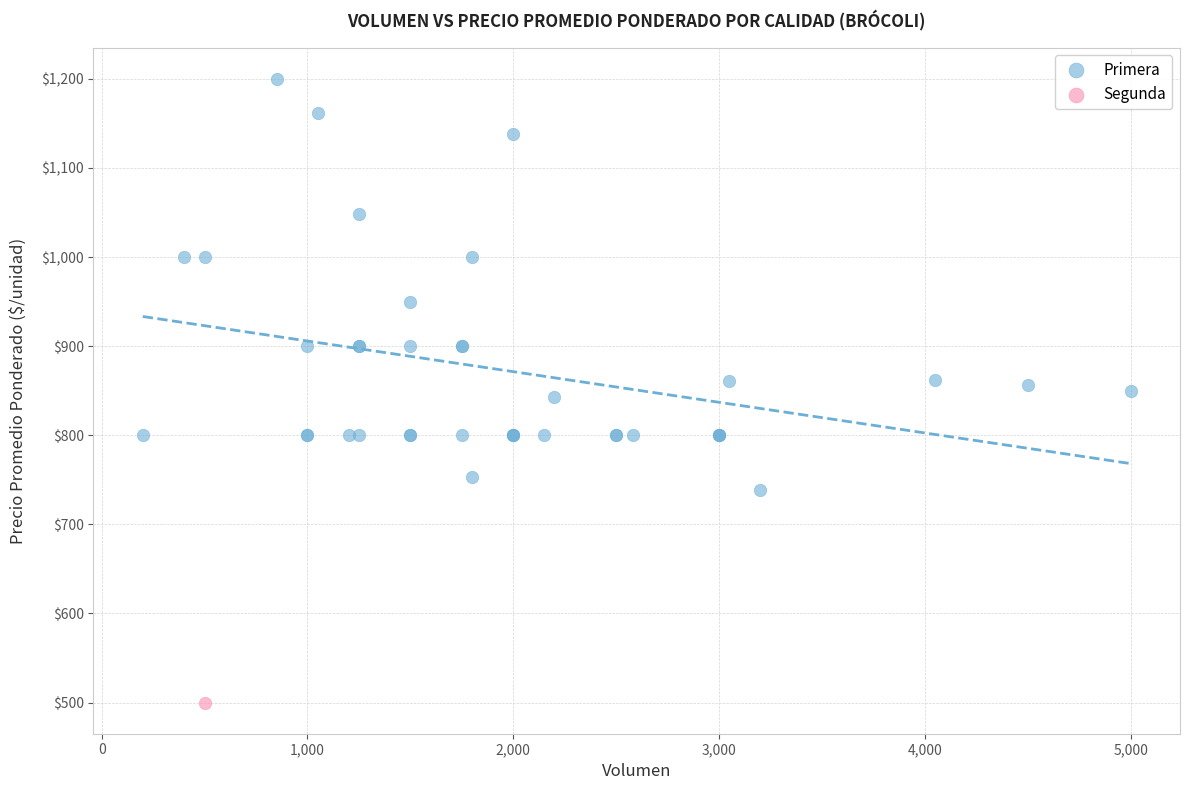

What are all the series names shown in the legend?

Primera, Segunda